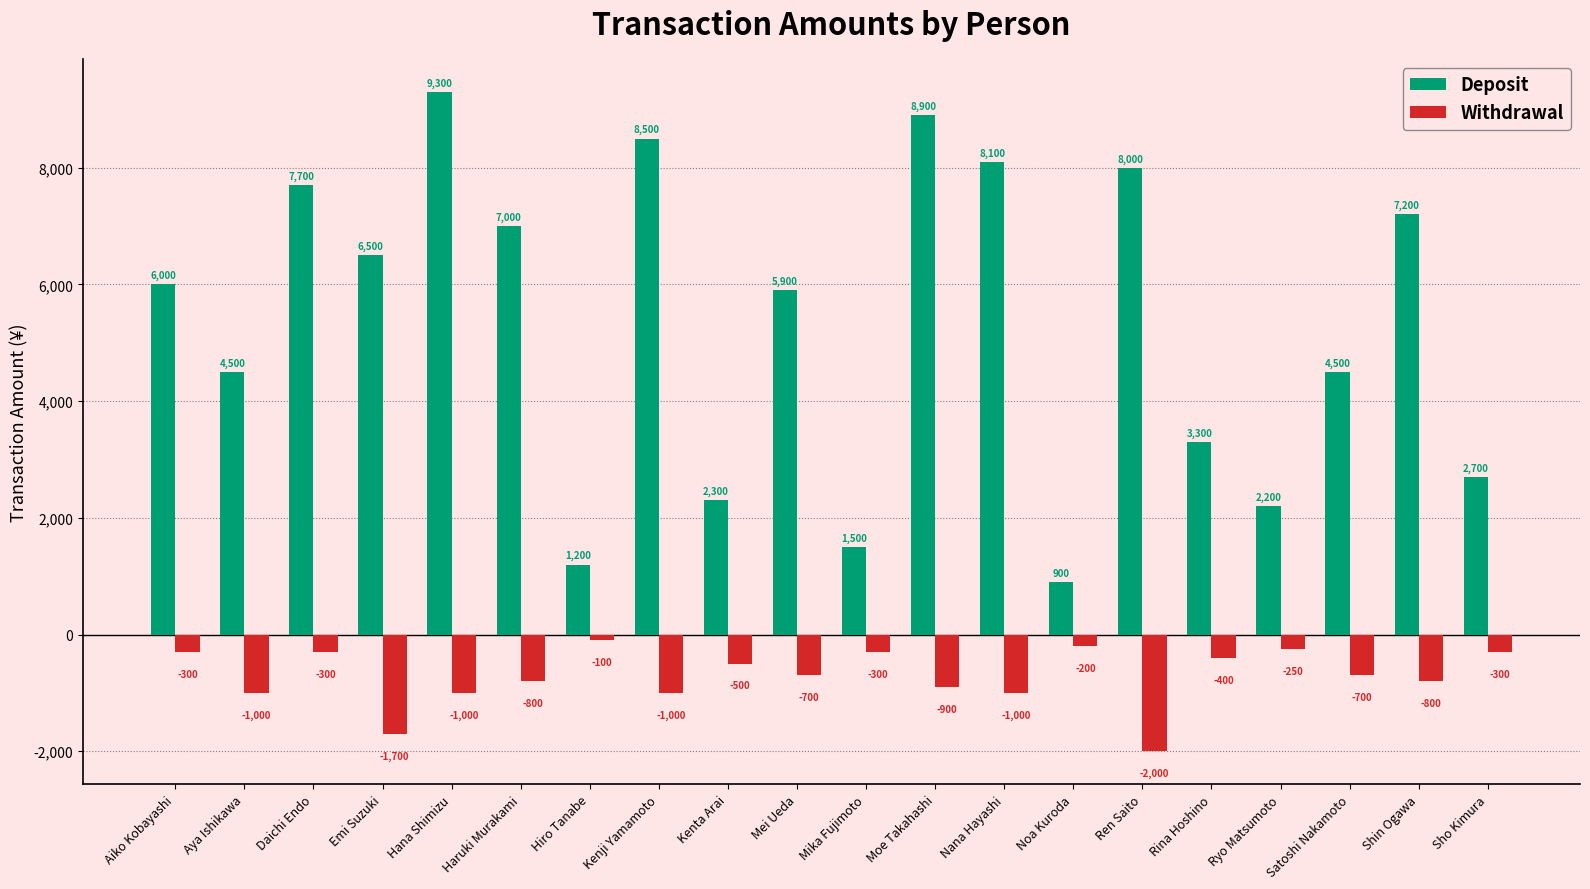

What is the maximum value shown in the chart?

9300